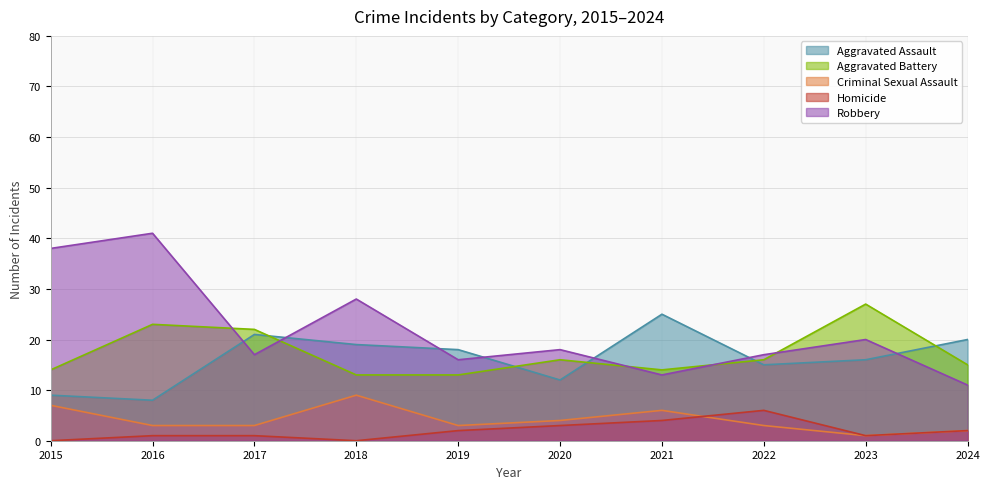

The value of Robbery at 2021 is 13. True or false?

True